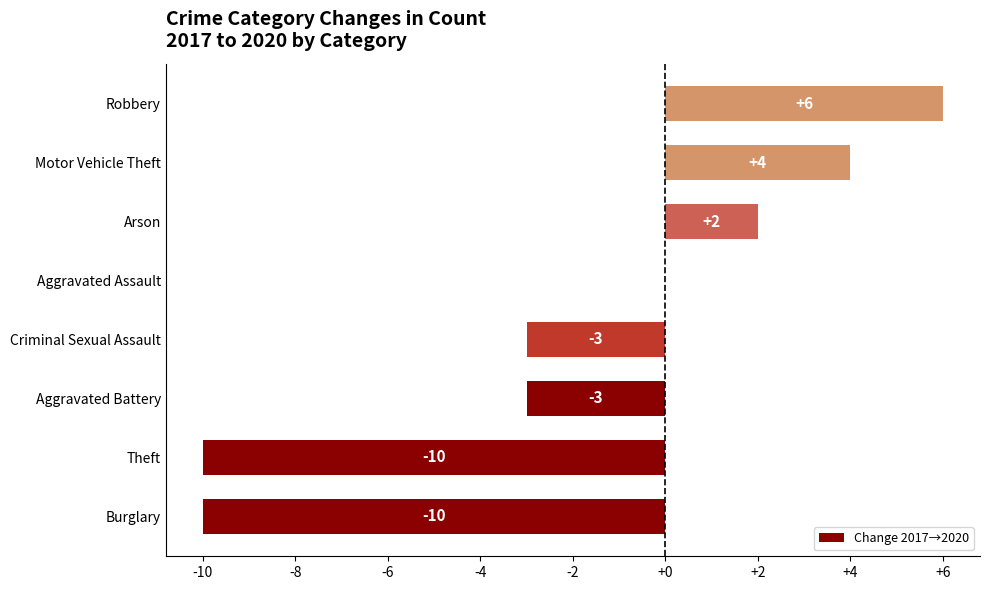

Reading bottom to top, extract all data points from this chart.

Burglary=-10	Theft=-10	Aggravated Battery=-3	Criminal Sexual Assault=-3	Aggravated Assault=0	Arson=2	Motor Vehicle Theft=4	Robbery=6